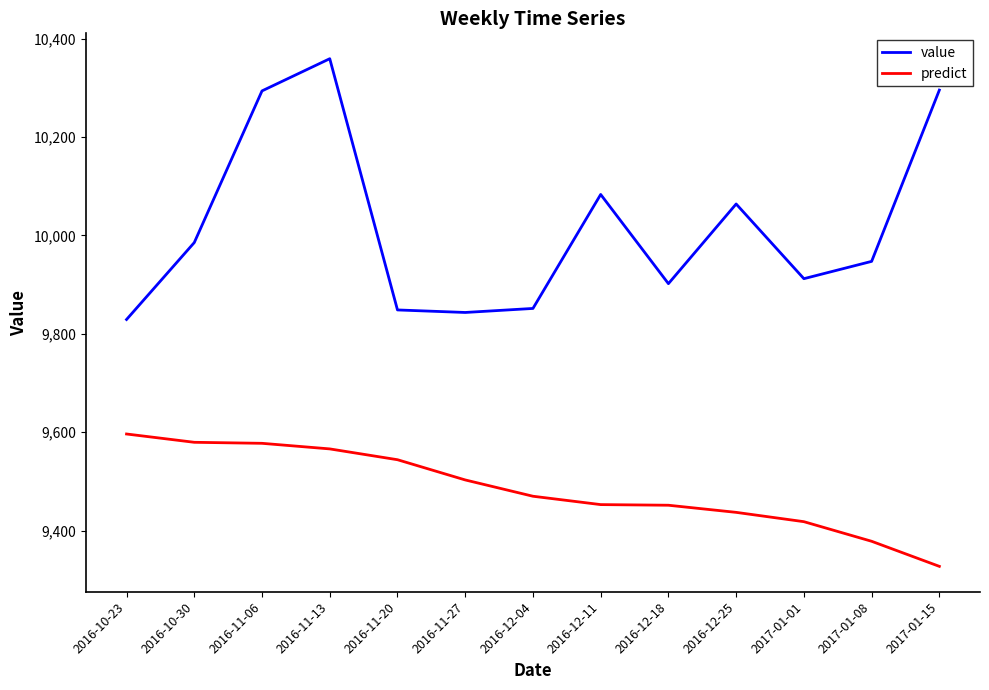

What position from the right is 2016-12-11?

6